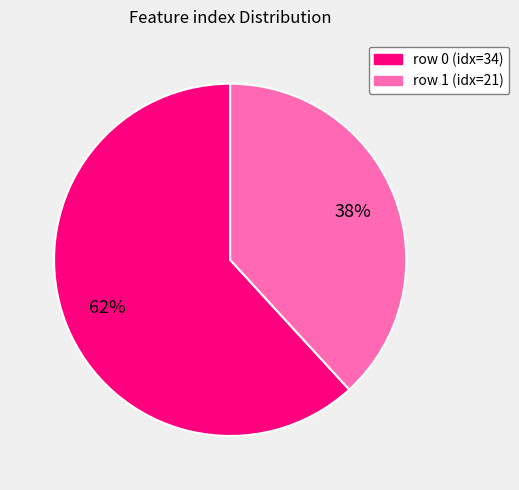

To the nearest percent, what portion does row 1 (idx=21) represent?

38%